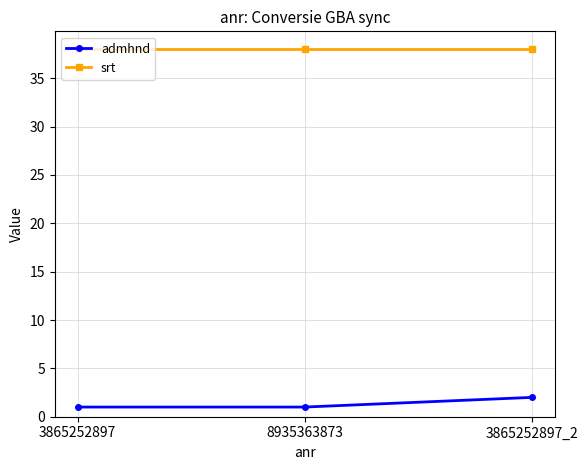

What is the total value across all series at 8935363873?

39